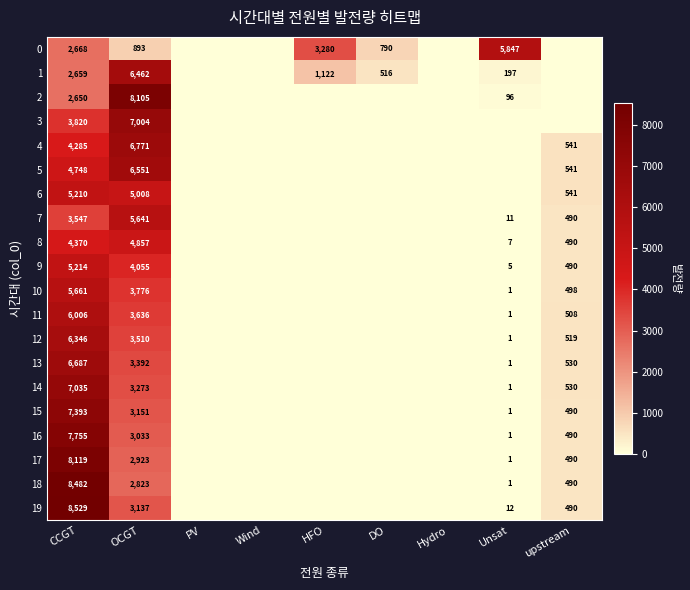

Is it true that 12 equals 0 at Unsat?

False